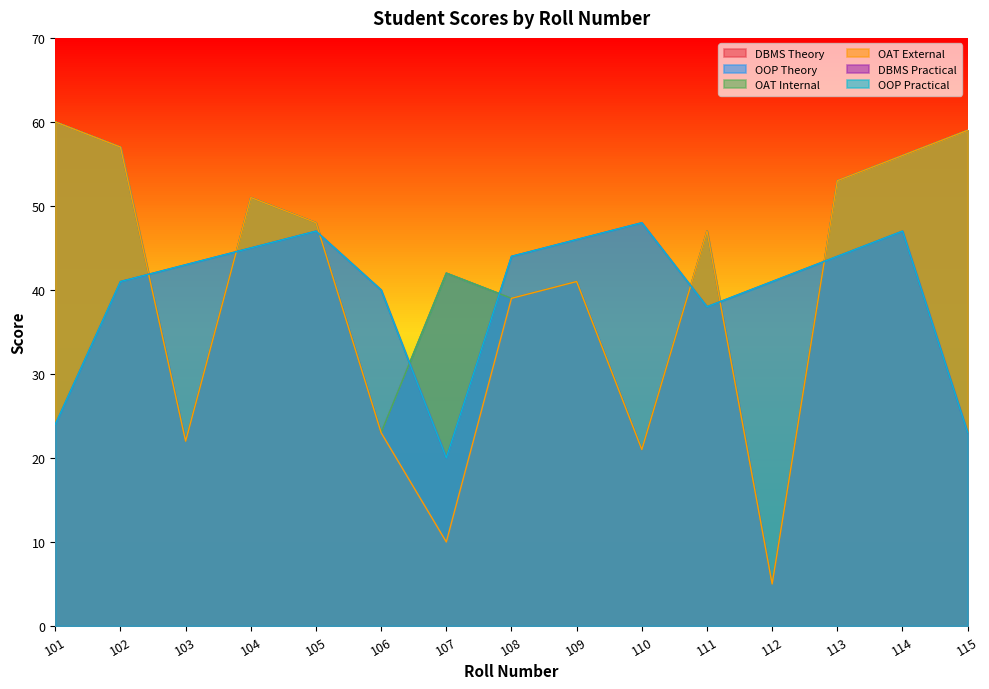

Between 113 and 111, which is larger?

113